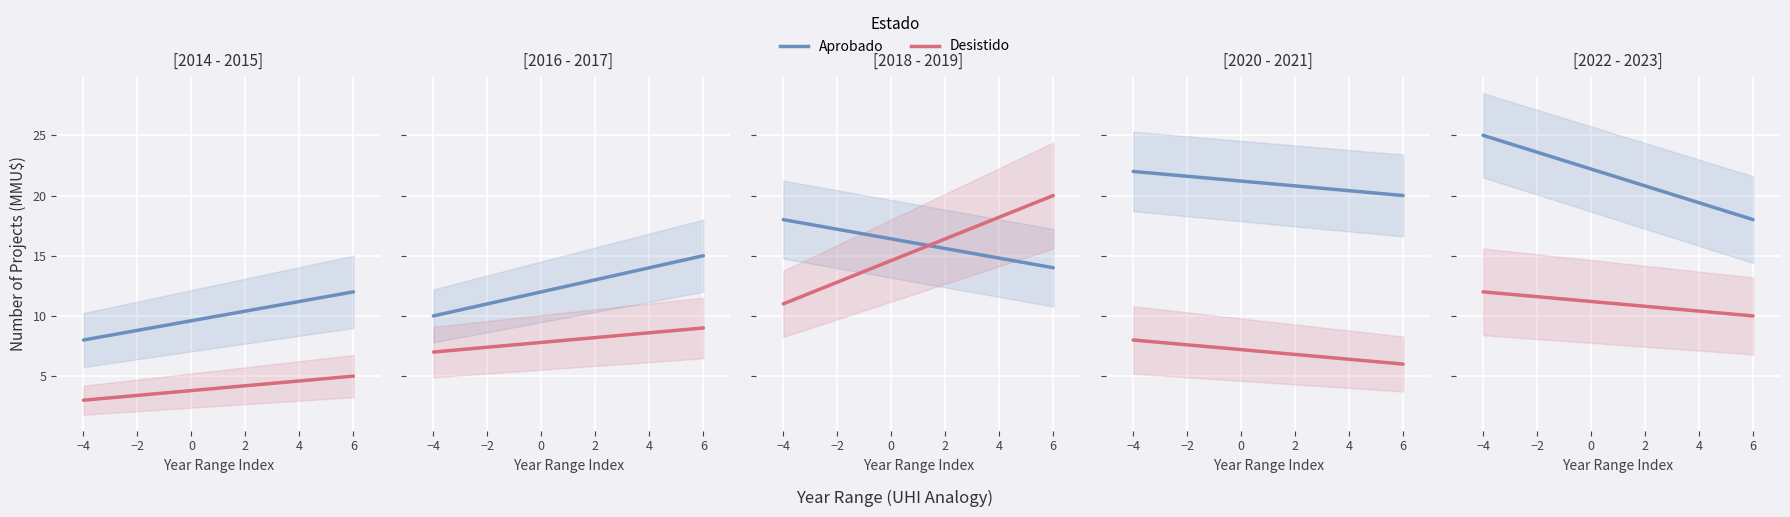

What is the highest value of the Aprobado series?

25